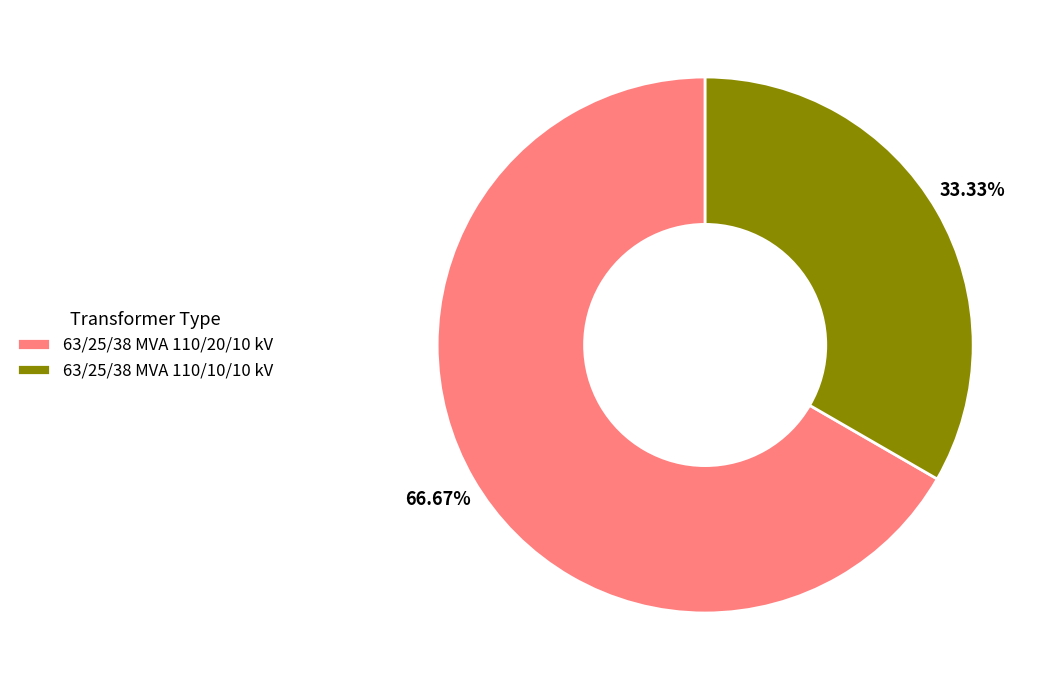

Is it true that 63/25/38 MVA 110/20/10 kV is 67% of the pie?

True